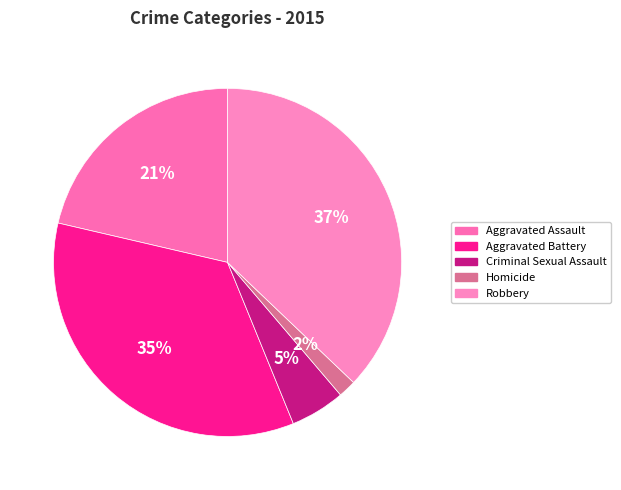

Rank the categories by value from highest to lowest.

Robbery, Aggravated Battery, Aggravated Assault, Criminal Sexual Assault, Homicide